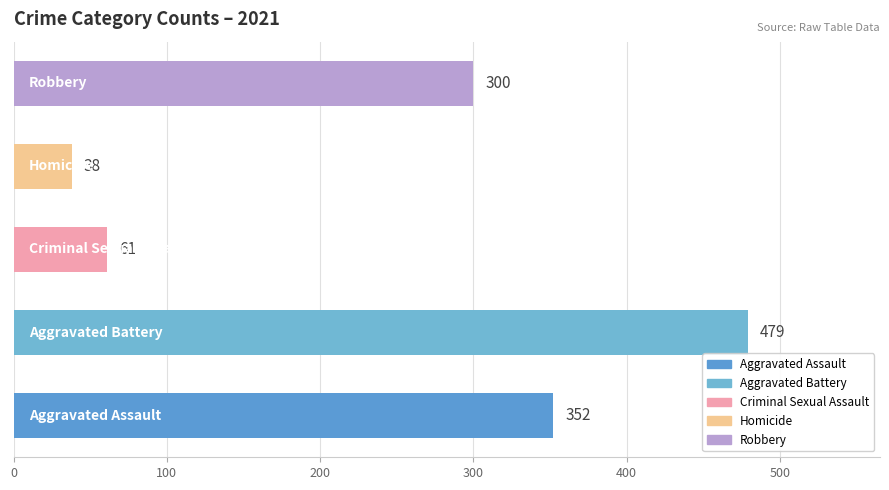

What is the difference between the highest and lowest values at 2021?

441